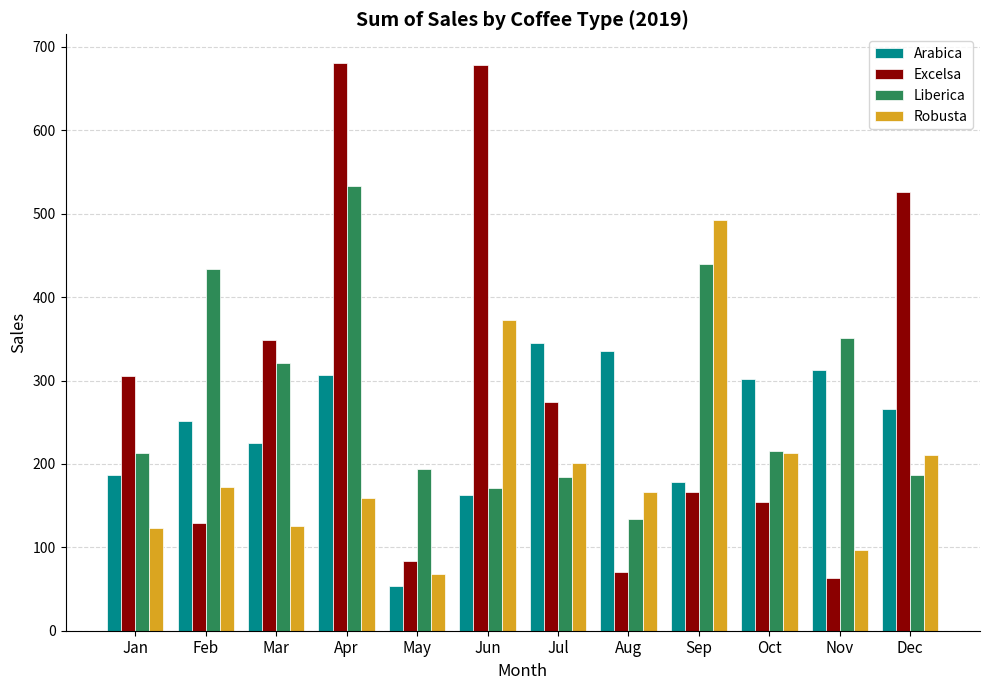

What is the approximate value of Excelsa at Jun?

678.4